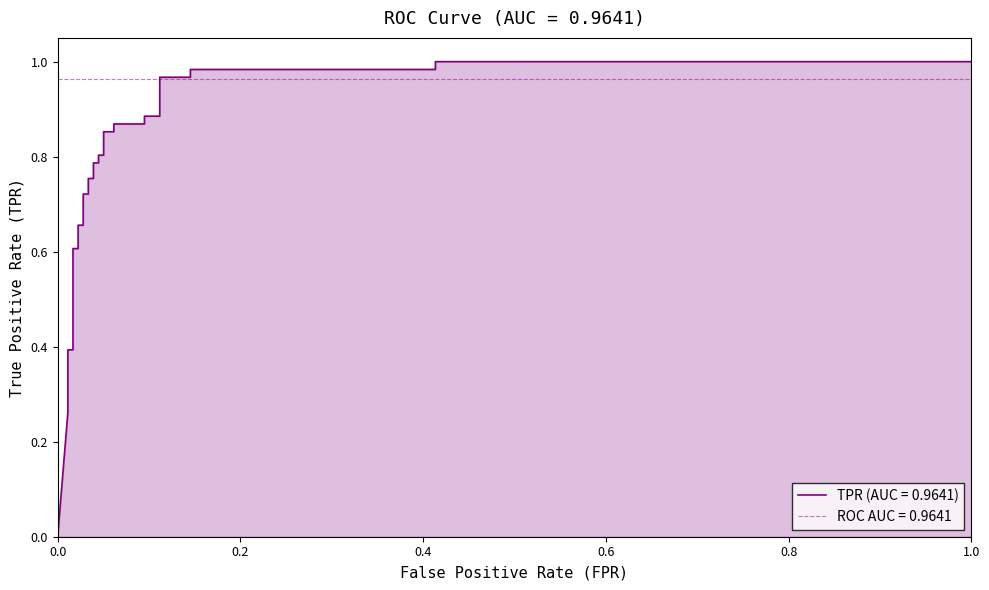

What is the value of the 27th point from the left?

1.0